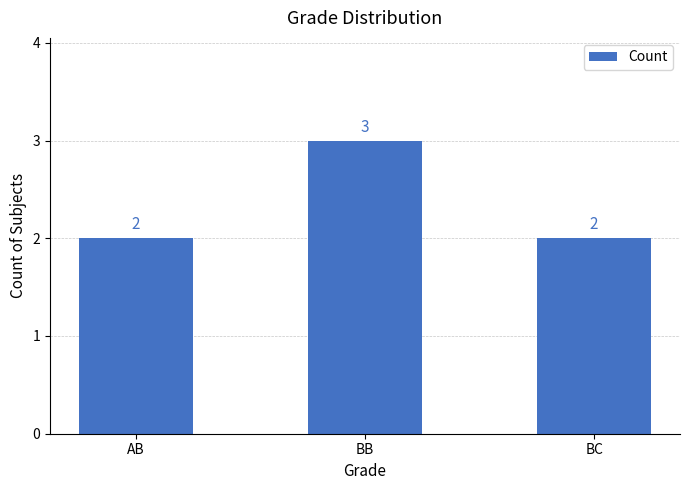

Reading left to right, what are all the values shown in this chart?

2	3	2